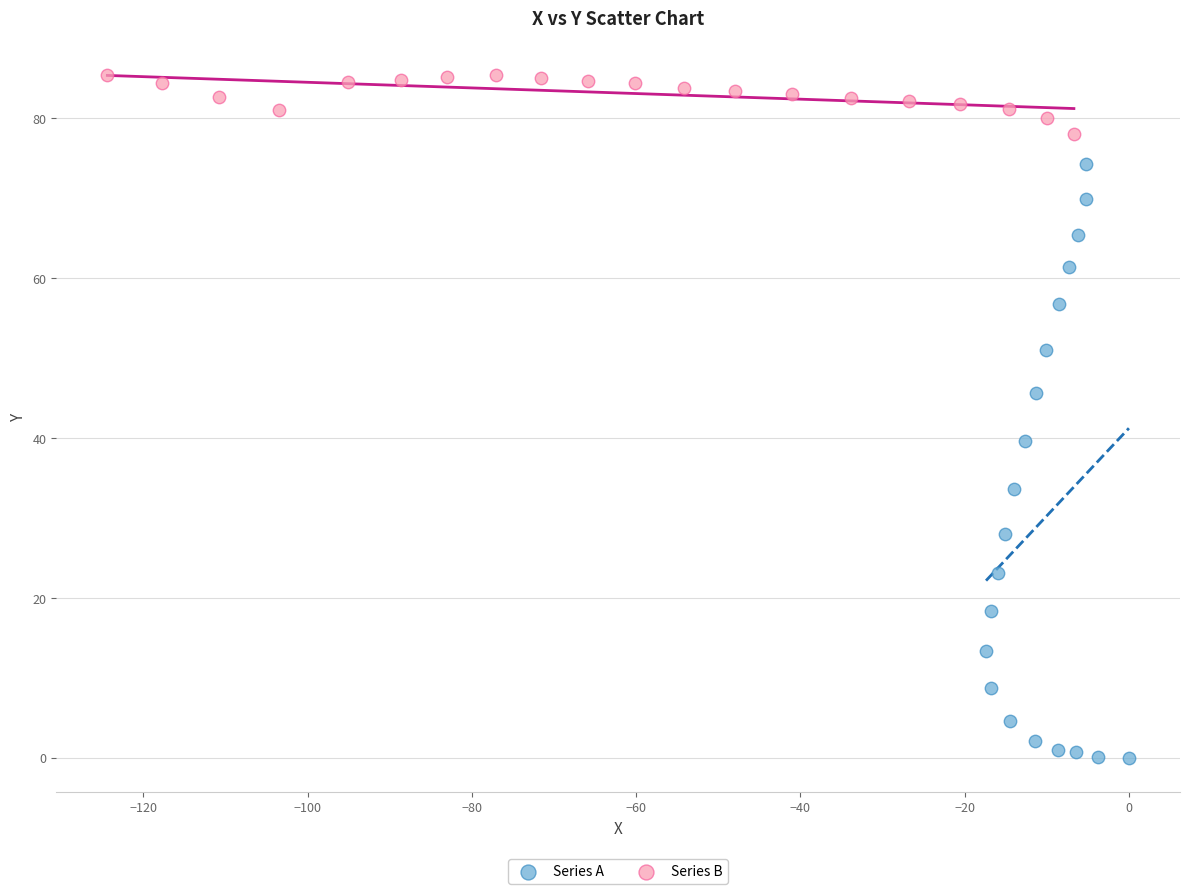

Which series contains the highest Y value?

Series B